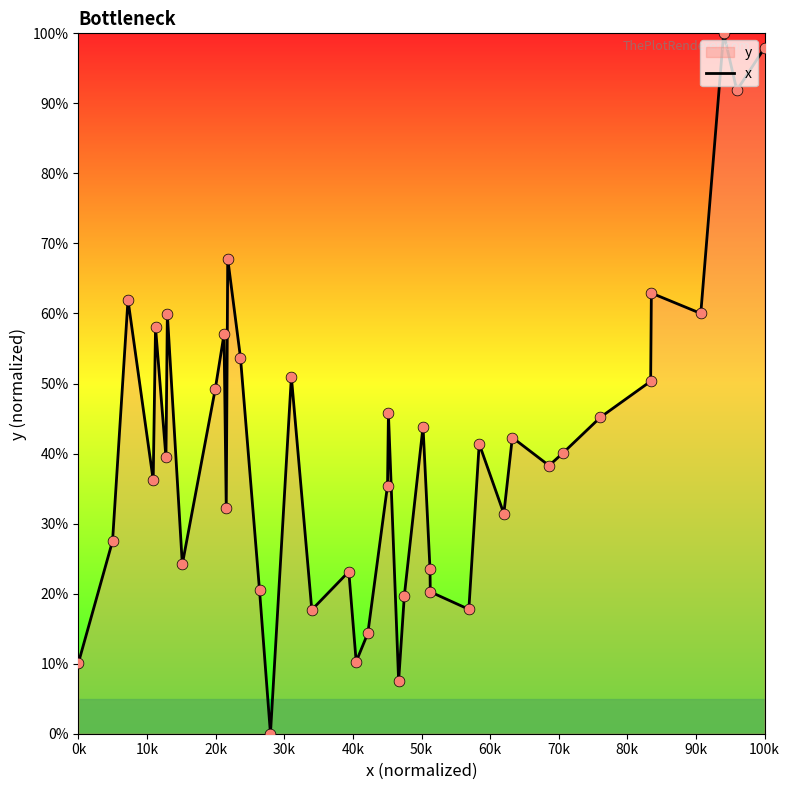

What is the maximum value shown in the chart?

100.0